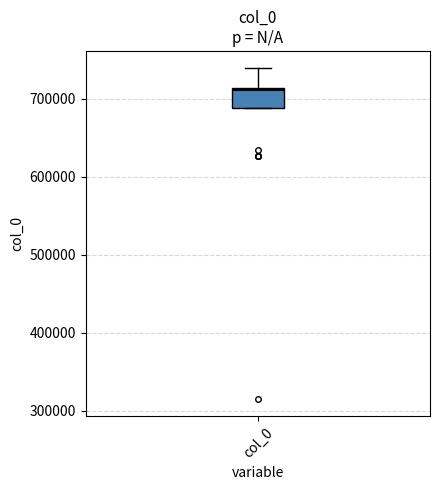

Read this box plot against the y-axis: the position of the median line, the range covered by the box, and the ends of both whiskers. The values are not printed on the chart, so give them approximately, as read against the axis.

median 710000, box 690000 to 710000, whiskers 690000 to 740000